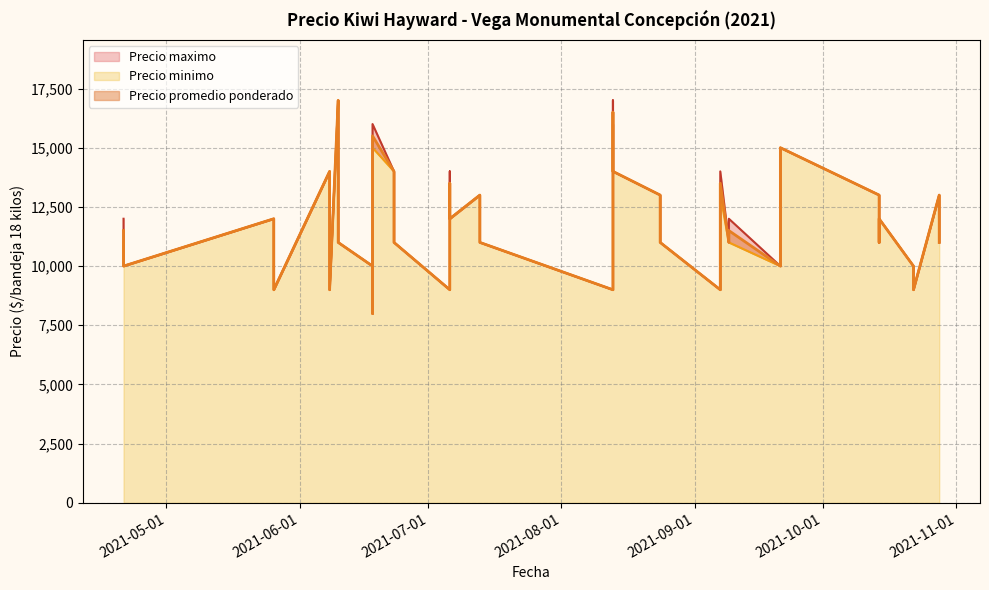

In Precio minimo, how many points are lower than both neighbors (excluding endpoints)?

11